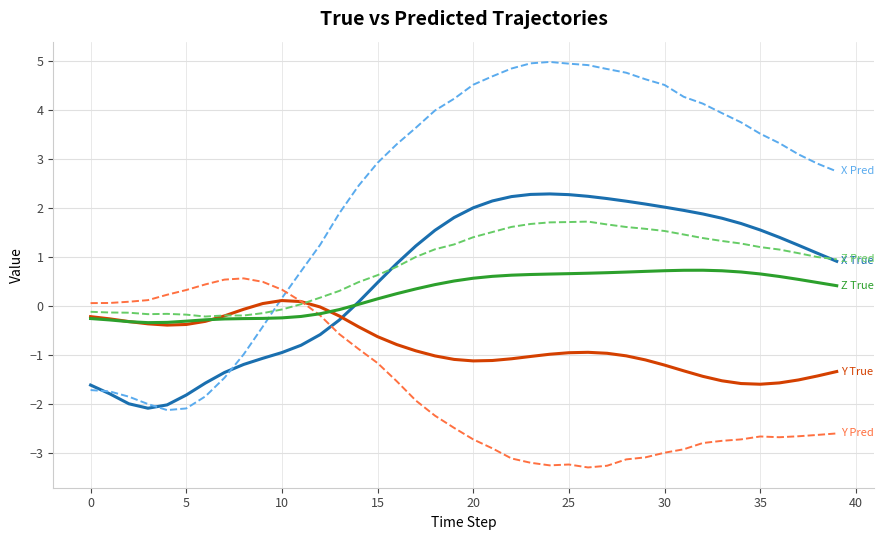

What is the smallest value displayed?

-3.3